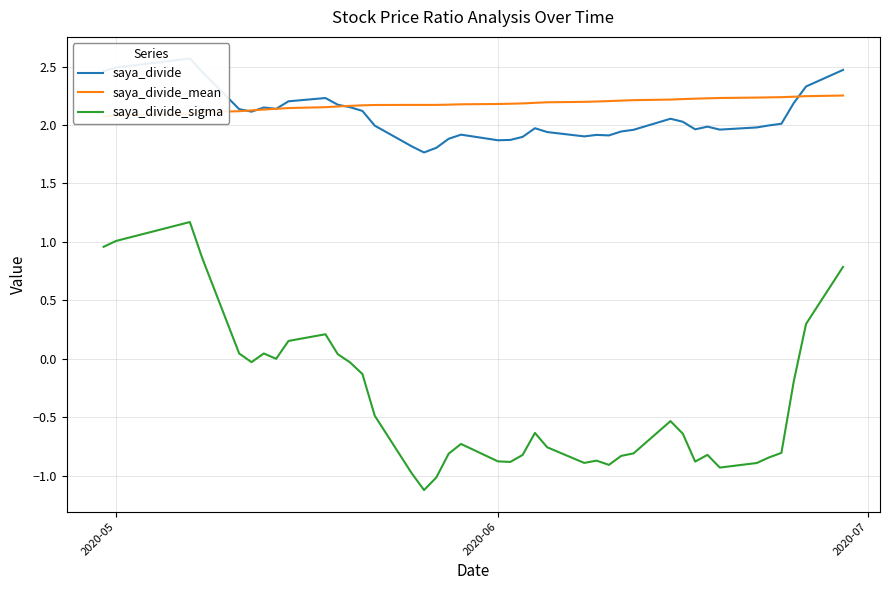

Count the saya_divide_mean values in the range 2 to 3.

40